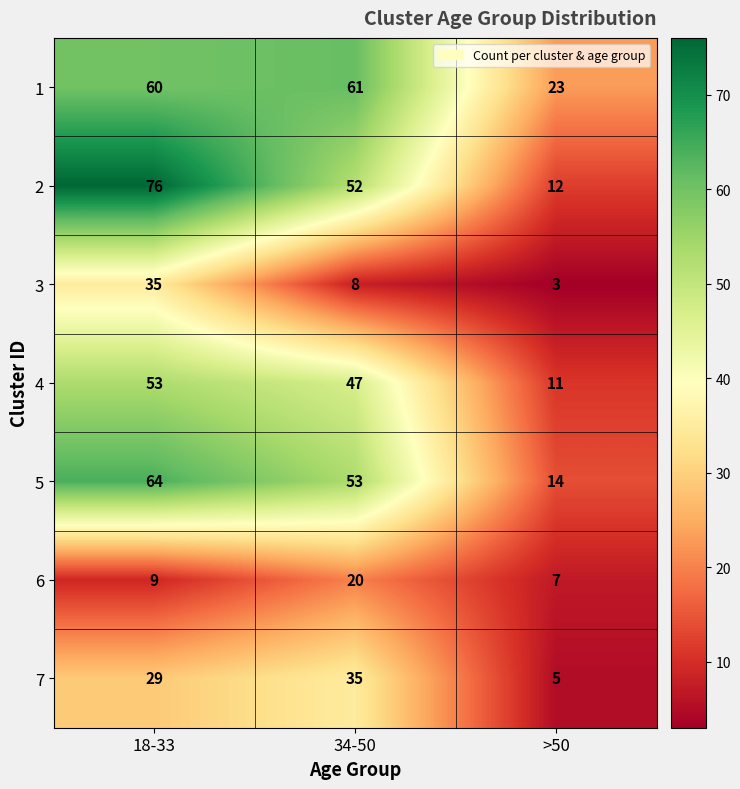

How many data points in 6 are less than 9?

1